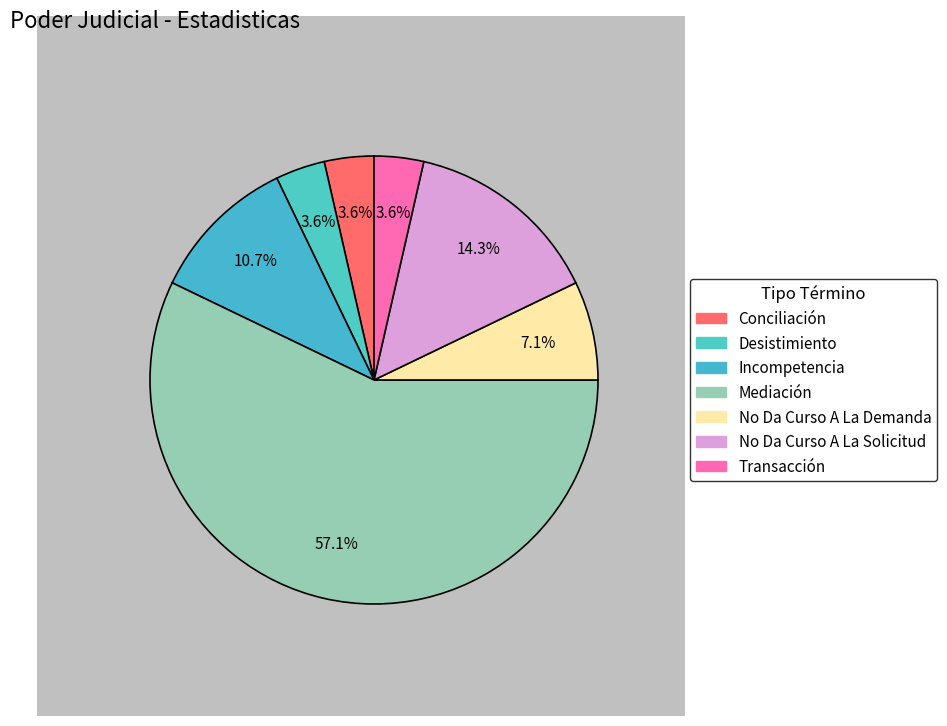

Do No Da Curso A La Demanda and Desistimiento together represent more than half of the pie?

No